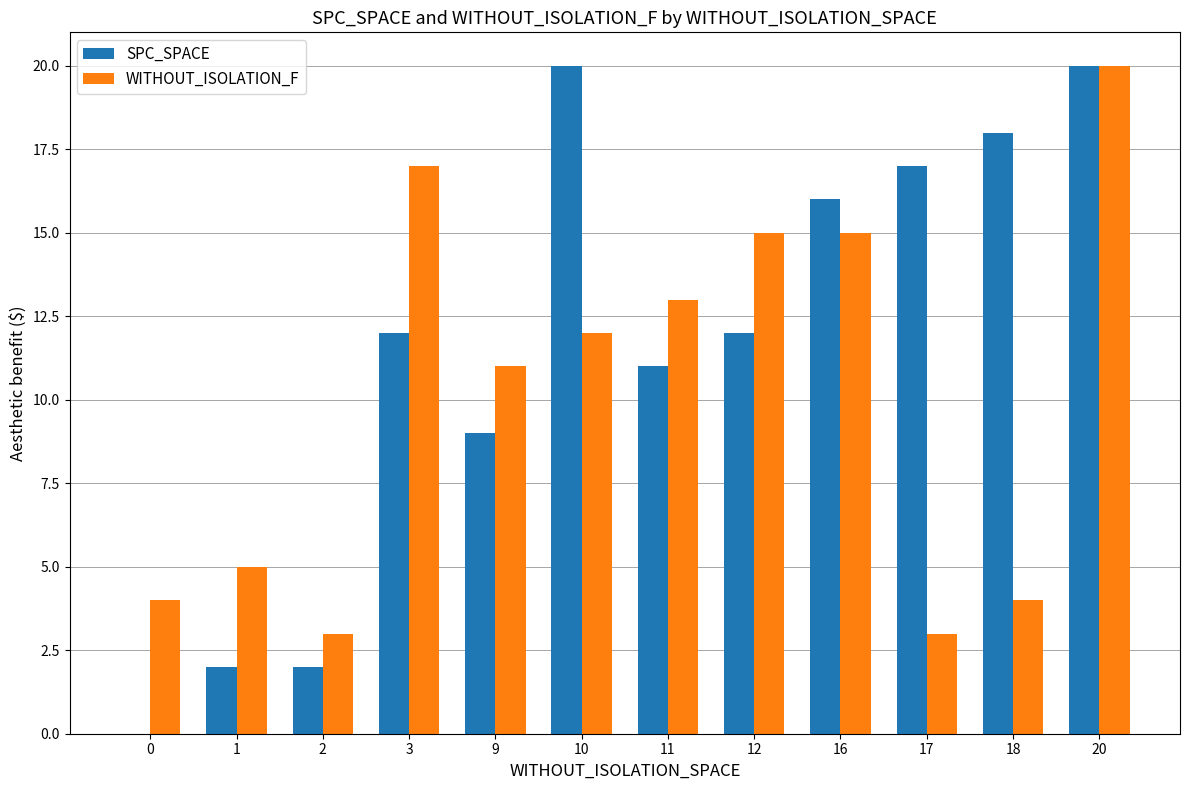

What is the sum of all WITHOUT_ISOLATION_F values?

122